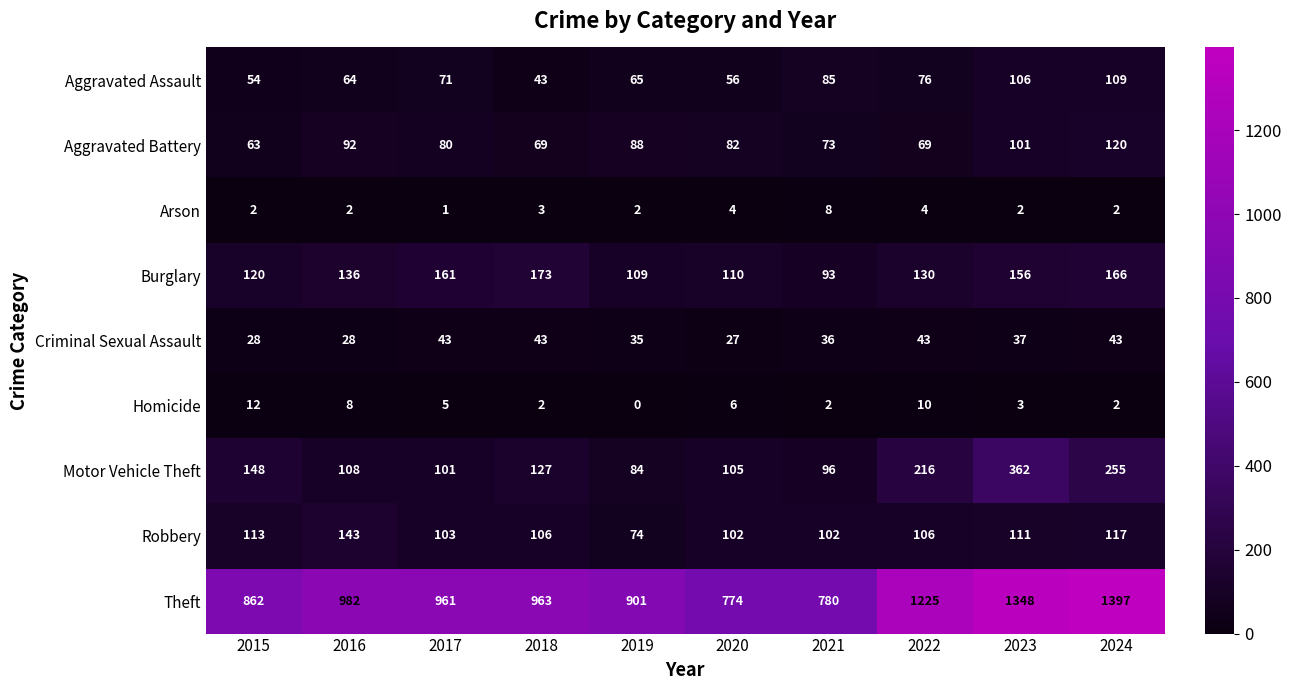

Rank the series by their maximum value, from highest to lowest.

Theft, Motor Vehicle Theft, Burglary, Robbery, Aggravated Battery, Aggravated Assault, Criminal Sexual Assault, Homicide, Arson